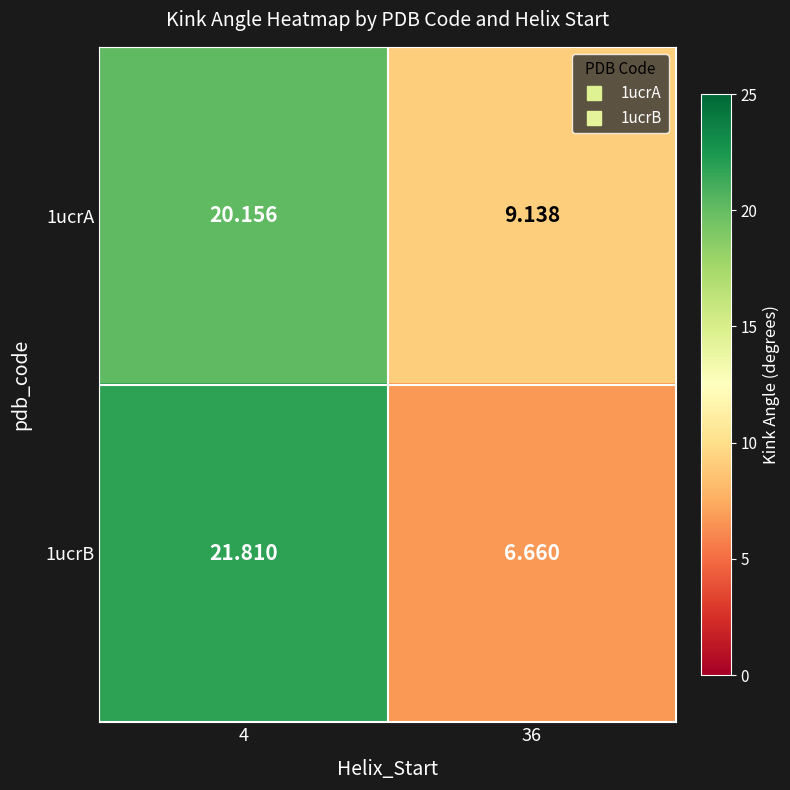

Which series has the largest range (max minus min)?

1ucrB